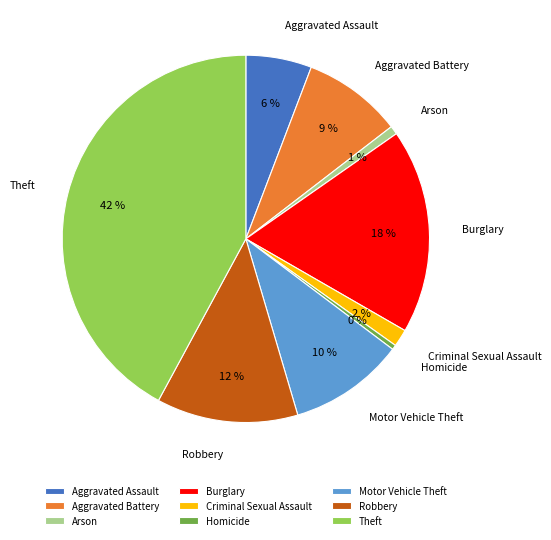

Between Theft and Homicide, which is larger?

Theft